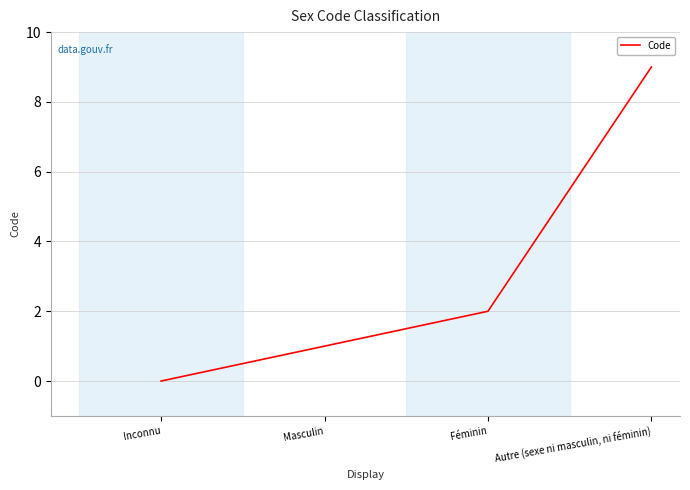

Reading right to left, transcribe all the data shown in this chart.

Autre (sexe ni masculin, ni féminin)=9	Féminin=2	Masculin=1	Inconnu=0